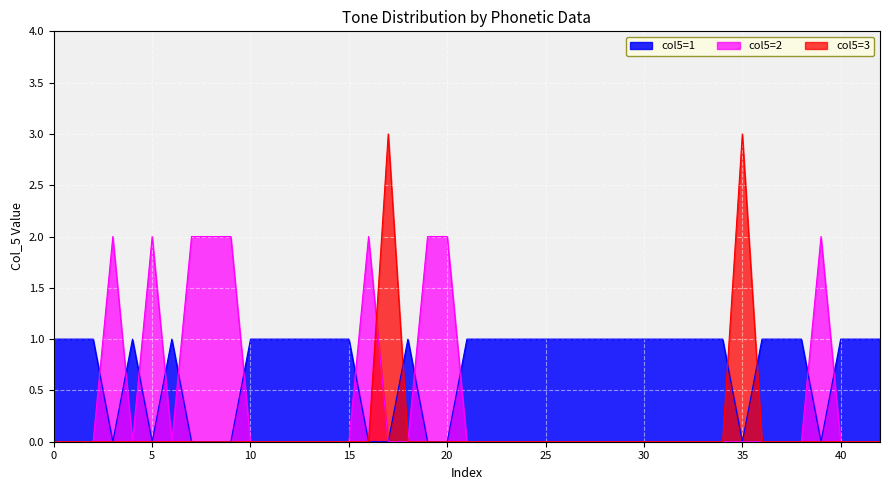

The value of tone_2 at 8 is 2. True or false?

True